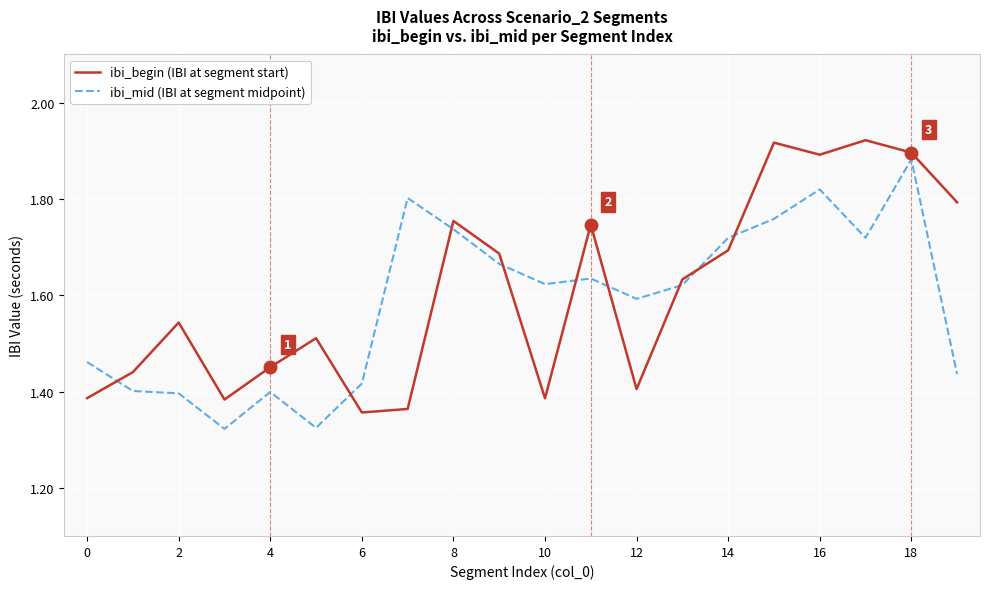

Count the ibi_mid (IBI at segment midpoint) values in the range 1 to 2.

20